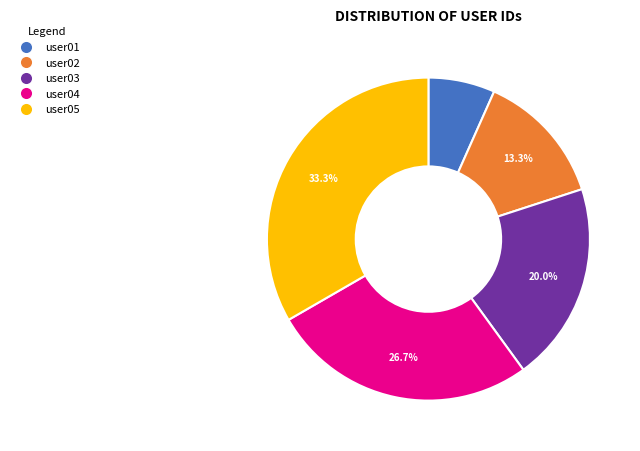

To the nearest percent, what is the average slice percentage?

20%